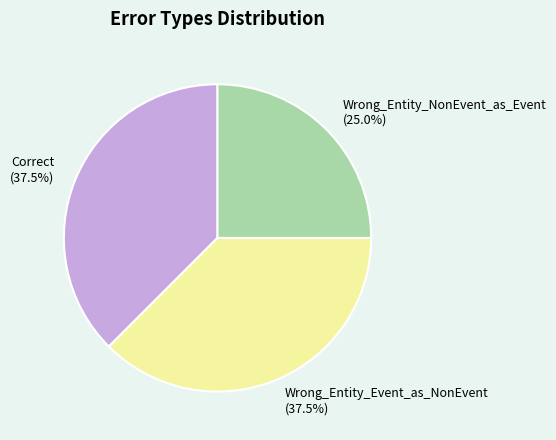

Is there any slice that represents more than half of the pie?

No